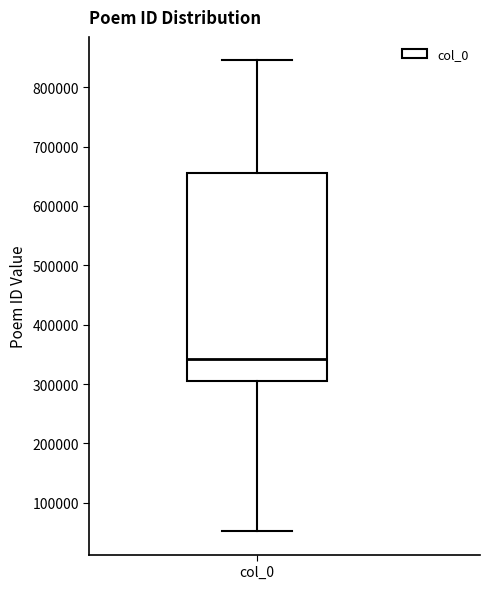

Transcribe this box plot: give where the median line is, the range the box spans, and where the two whiskers end, as read against the y-axis. The values are not printed on the chart, so give them approximately, as read against the axis.

median 340000, box 310000 to 650000, whiskers 50000 to 850000